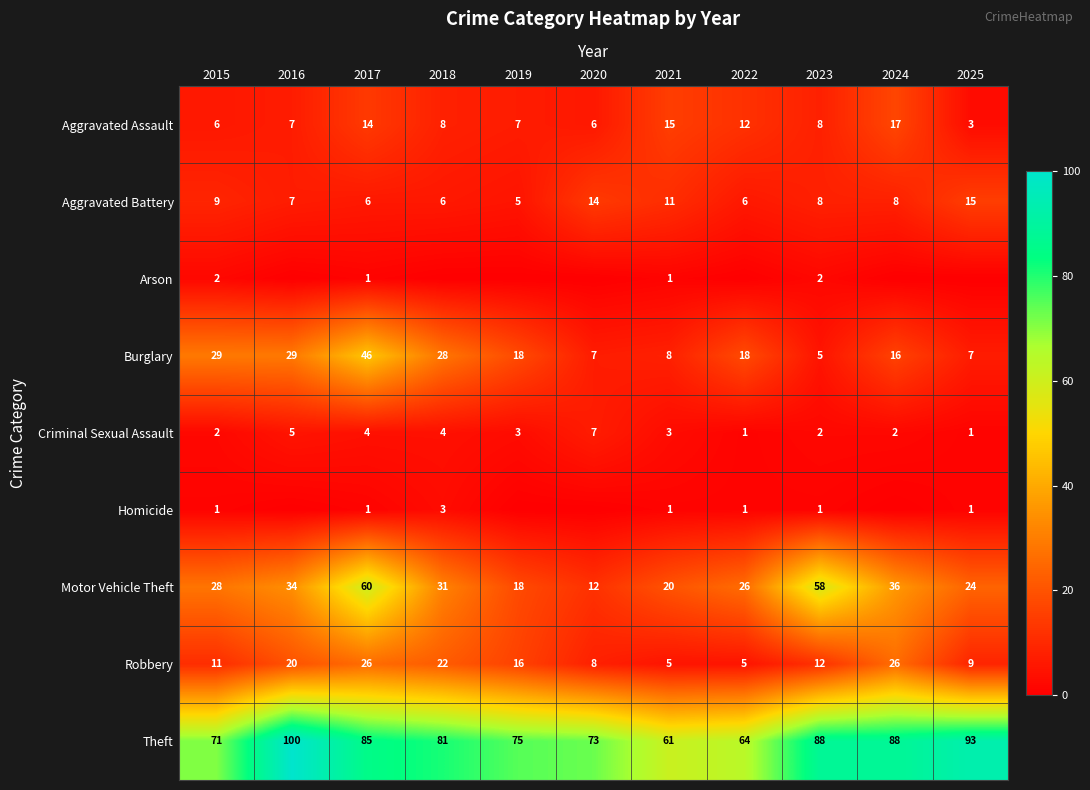

What is the average value of the Aggravated Battery series?

9